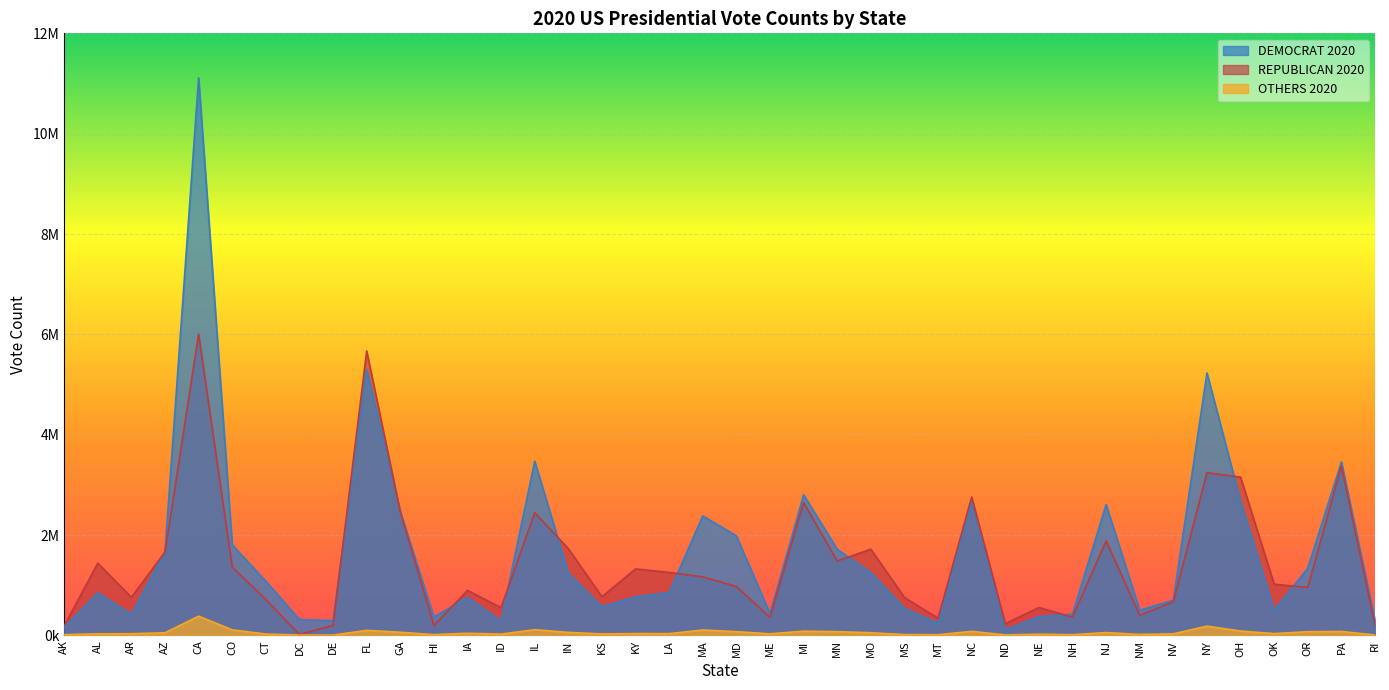

Reading left to right, extract all data points from this chart.

DEMOCRAT 2020: 153778	849624	423932	1672143	11110250	1804352	1080831	317323	296268	5297045	2473633	366130	759061	287021	3471915	1242416	570323	772474	856034	2382202	1985023	435072	2804040	1717077	1253014	539398	244786	2684292	114902	374583	424921	2608335	501614	703486	5230985	2679165	503890	1340383	3458229	307486
REPUBLICAN 2020: 189951	1441170	760647	1661686	6006429	1364607	714717	18586	200603	5668731	2461854	196864	897672	554119	2446891	1729519	771406	1326646	1255776	1167202	976414	360737	2649852	1484065	1718736	756764	343602	2758773	235595	556846	365654	1883274	401894	669890	3244798	3154834	1020280	958448	3377674	199922
OTHERS 2020: 15801	32488	34490	53497	384202	111021	28309	8447	7475	101680	64473	16790	43397	26874	114937	61183	30574	37648	36252	108601	75593	32496	85410	76029	54212	17597	15286	81737	11322	24954	15607	57744	20457	32000	185952	88203	36529	75490	79380	9582